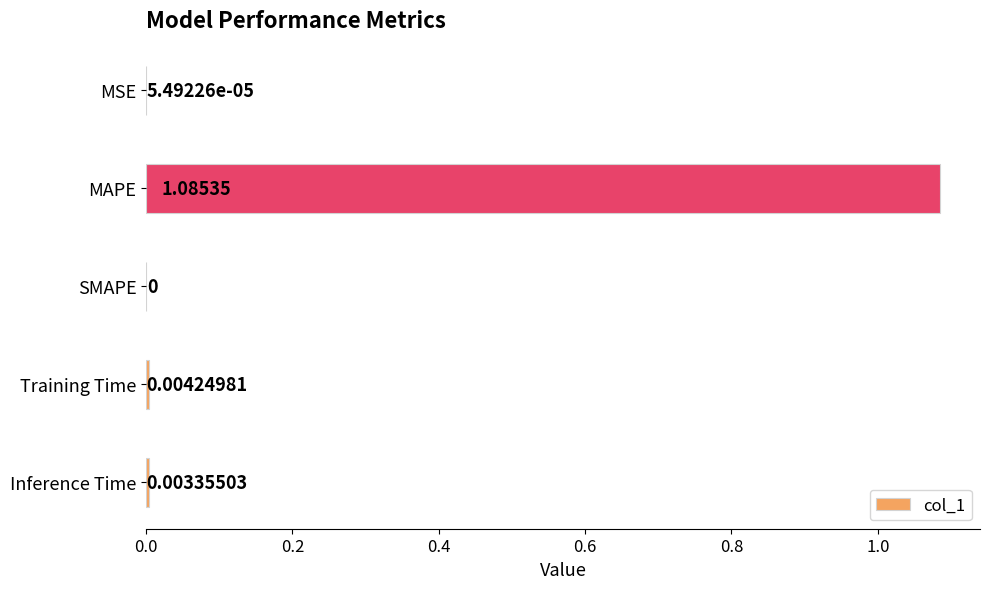

How many values exceed 0?

4